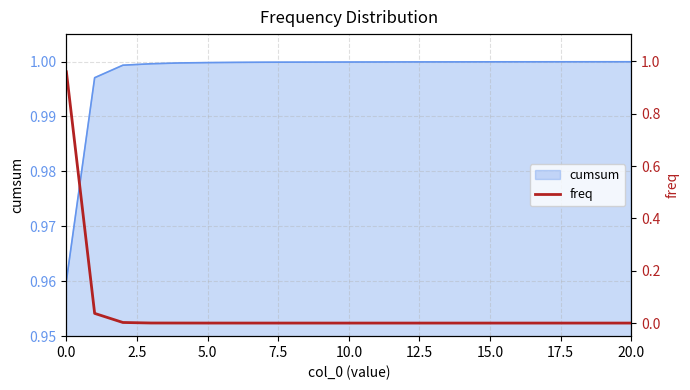

Does the chart have visible grid lines?

Yes